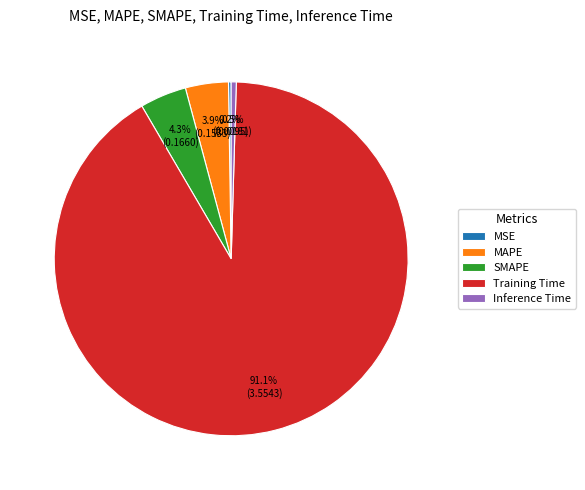

What percentage is NOT represented by MAPE?

96.1%